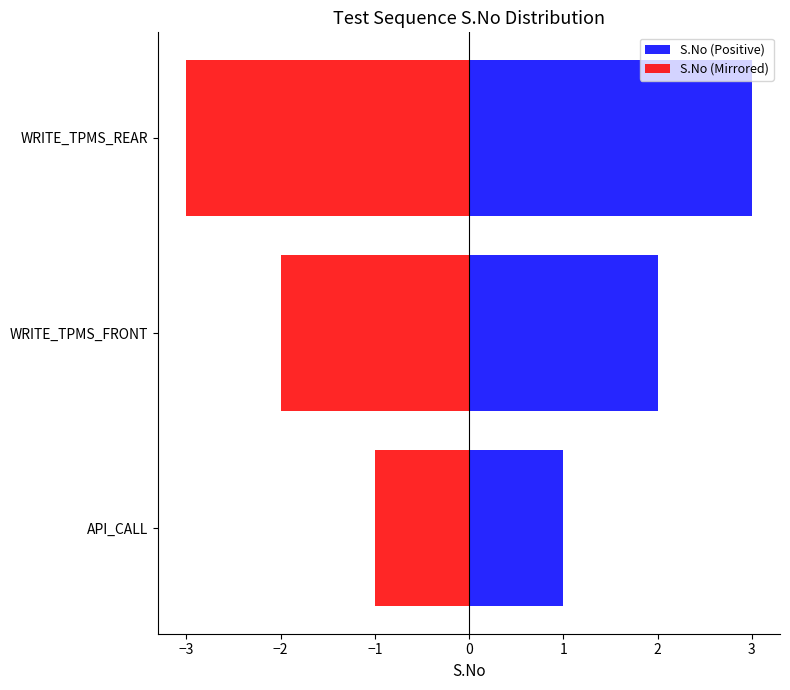

Between API_CALL and WRITE_TPMS_FRONT, which series saw the biggest shift?

S.No (Positive)